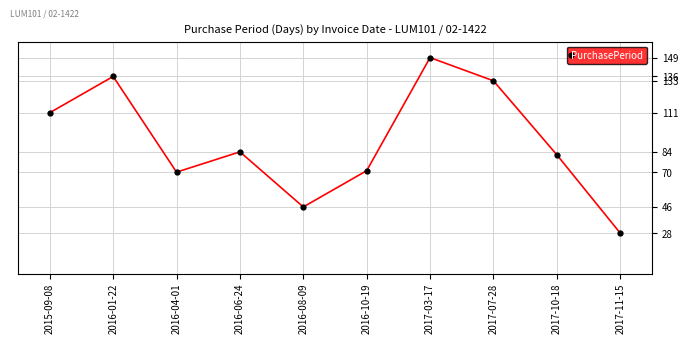

What is the difference between the maximum and minimum values?

121